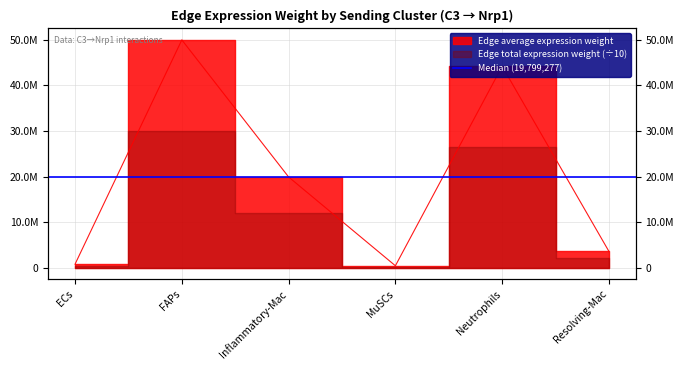

At which label is the value closest to 25187880?

Inflammatory-Mac